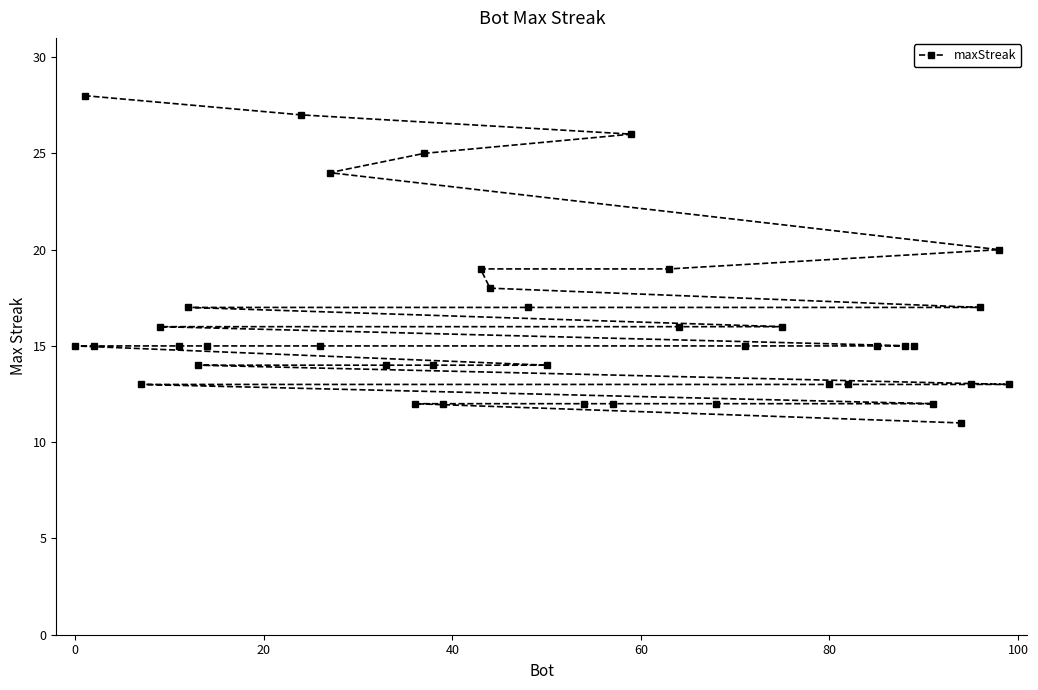

Is this an area chart (filled region under the line)?

No